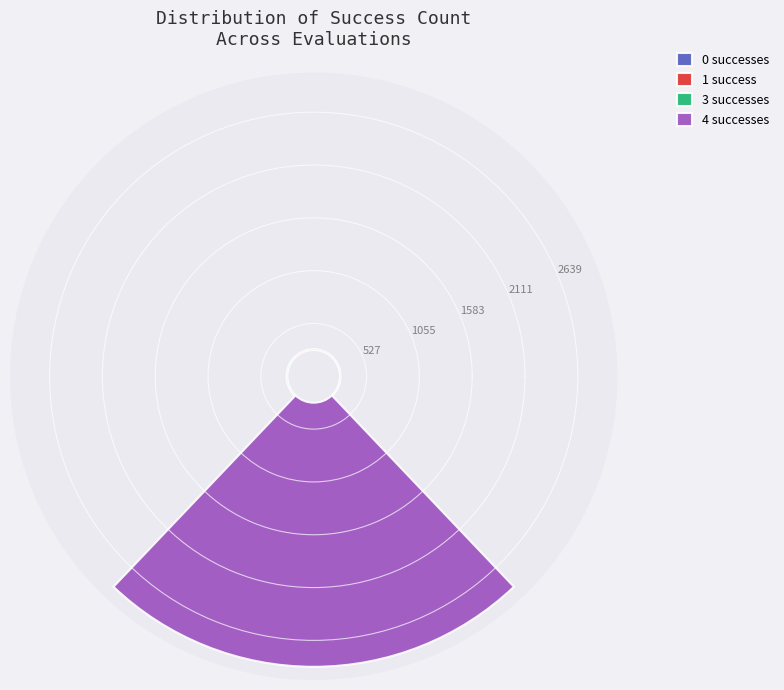

True or false: 3 accounts for 36% of the total.

False